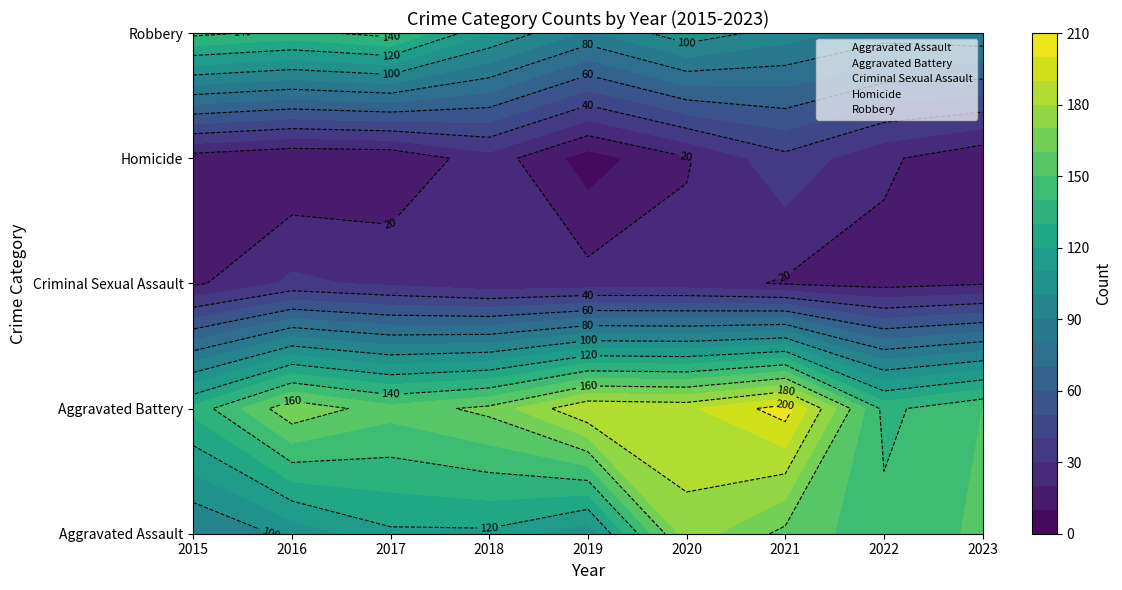

At 2018, list the series in order from smallest to largest.

Criminal Sexual Assault, Homicide, Robbery, Aggravated Assault, Aggravated Battery